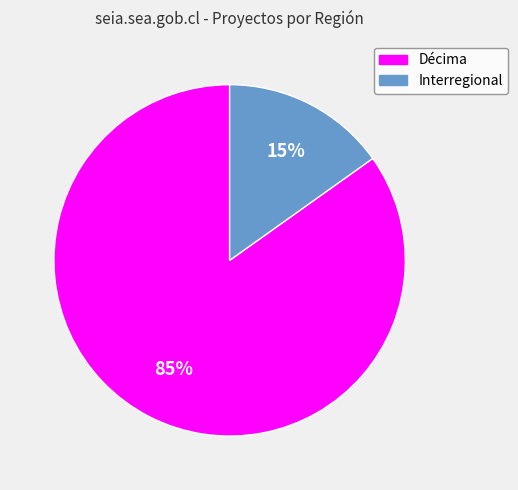

Is the sum of Décima and Interregional greater than half?

Yes